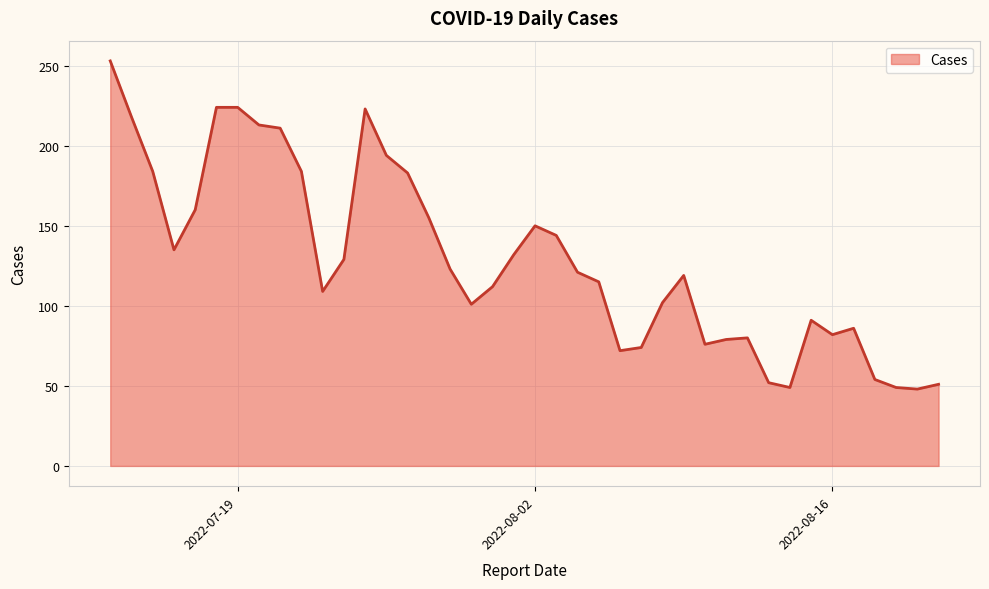

What is the difference between the maximum and minimum values?

205